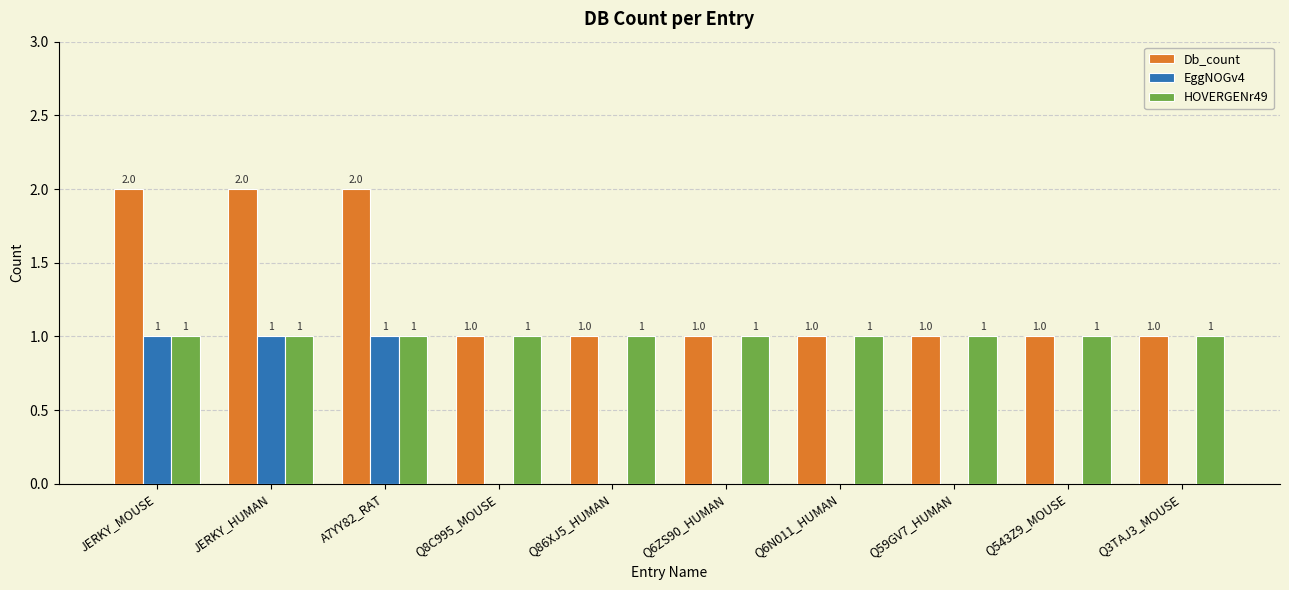

How many series are shown in this chart?

3